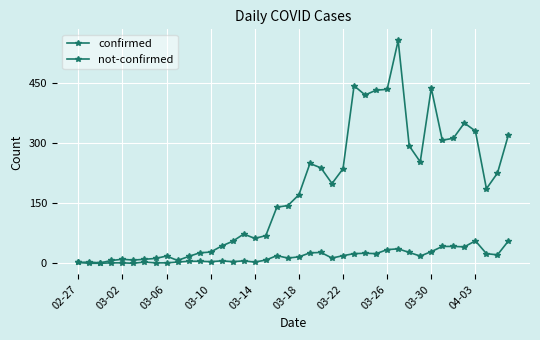

How many lines are shown in the chart?

2